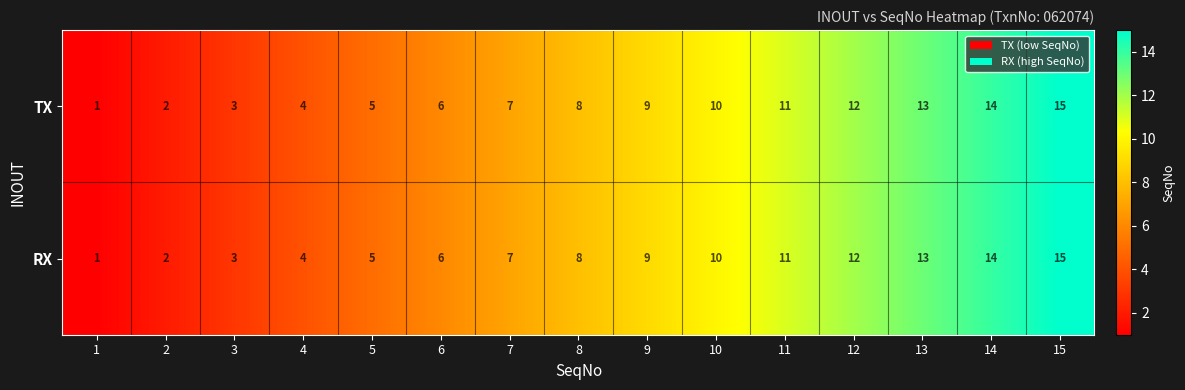

What is the difference between the second highest and minimum values in the RX series?

13